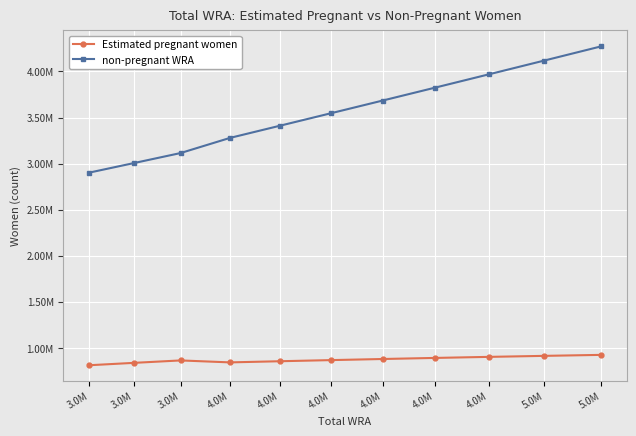

What is the difference between the maximum and minimum values in the non-pregnant WRA series?

1370511.5